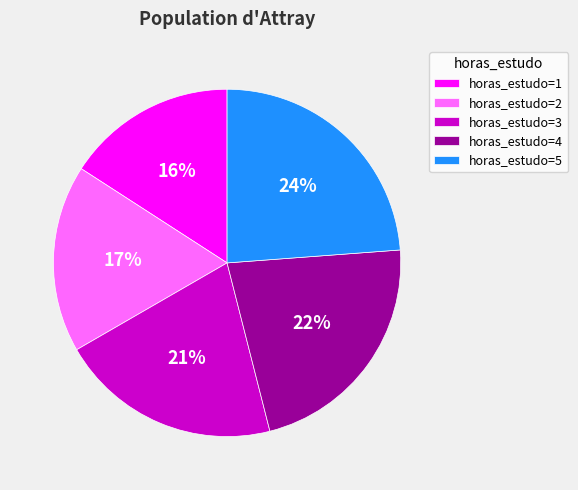

What is the ratio of the value at horas_estudo=2 to the value at horas_estudo=5?

0.7